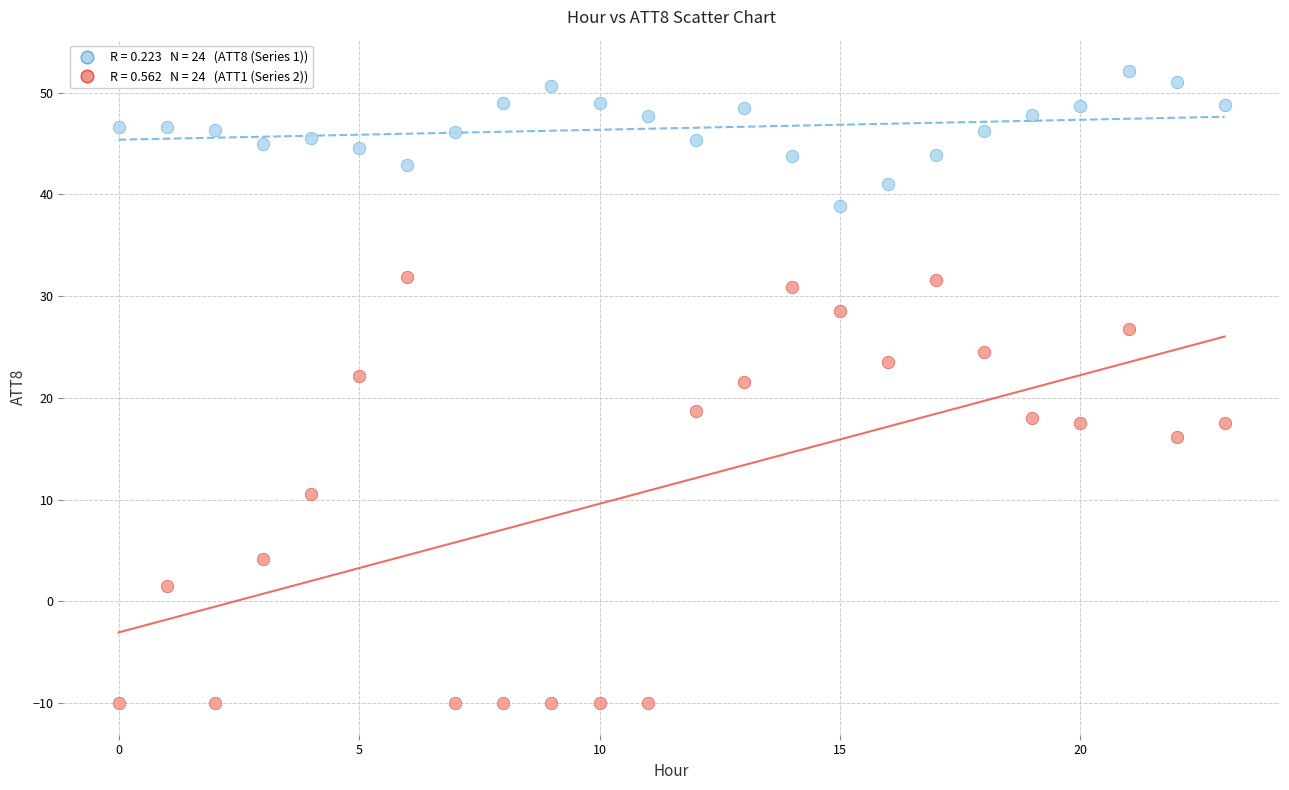

Across all data points, what is the range of Y values (max minus min)?

62.1